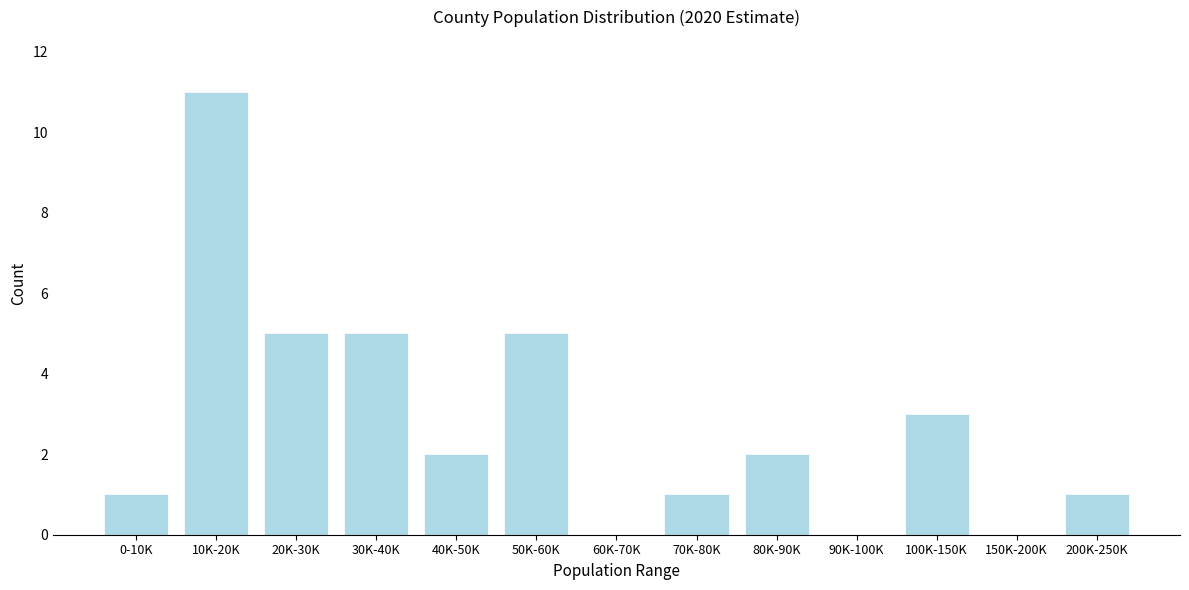

Reading left to right, list all the values displayed in this chart.

0-10K=1	10K-20K=11	20K-30K=5	30K-40K=5	40K-50K=2	50K-60K=5	60K-70K=0	70K-80K=1	80K-90K=2	90K-100K=0	100K-150K=3	150K-200K=0	200K-250K=1